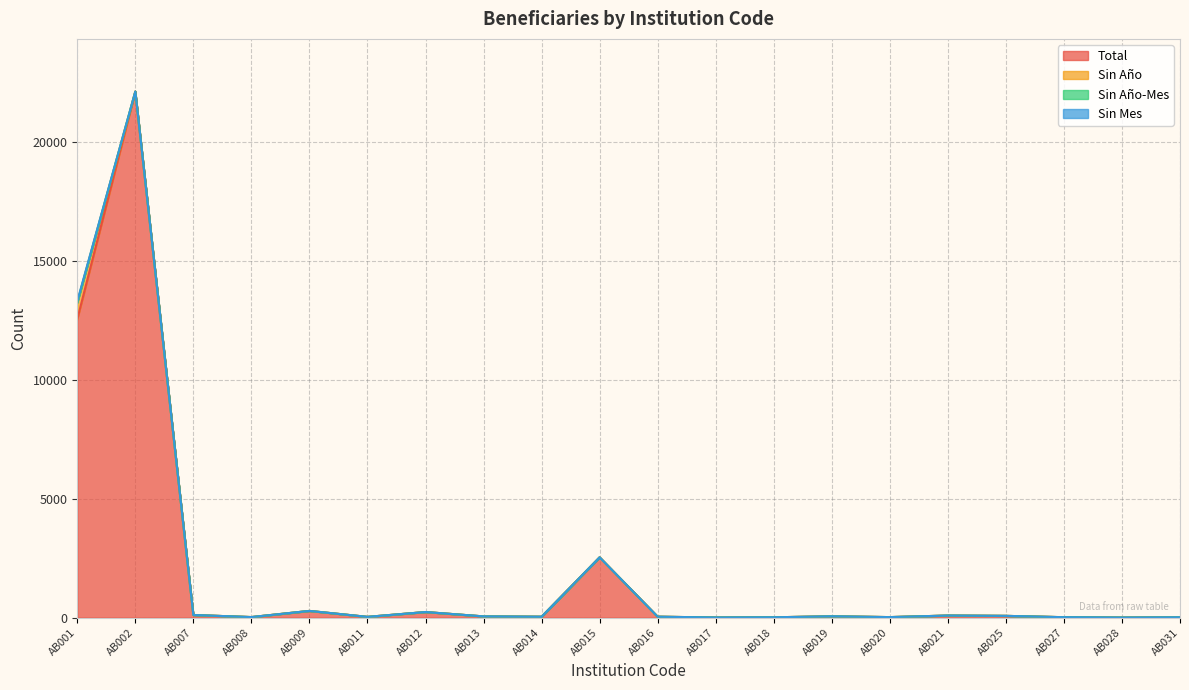

How many values in the Sin Año series exceed 0?

1